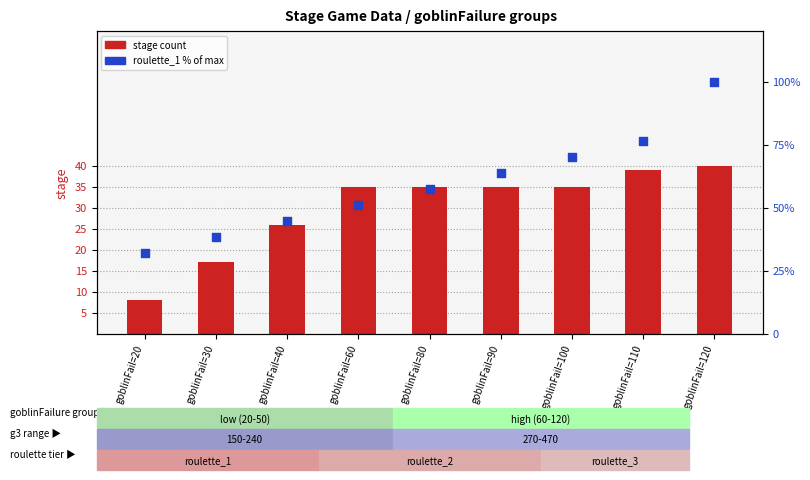

Is the value of roulette_1 (% of max) at goblinFail=80 greater than the value of stage at goblinFail=90?

Yes